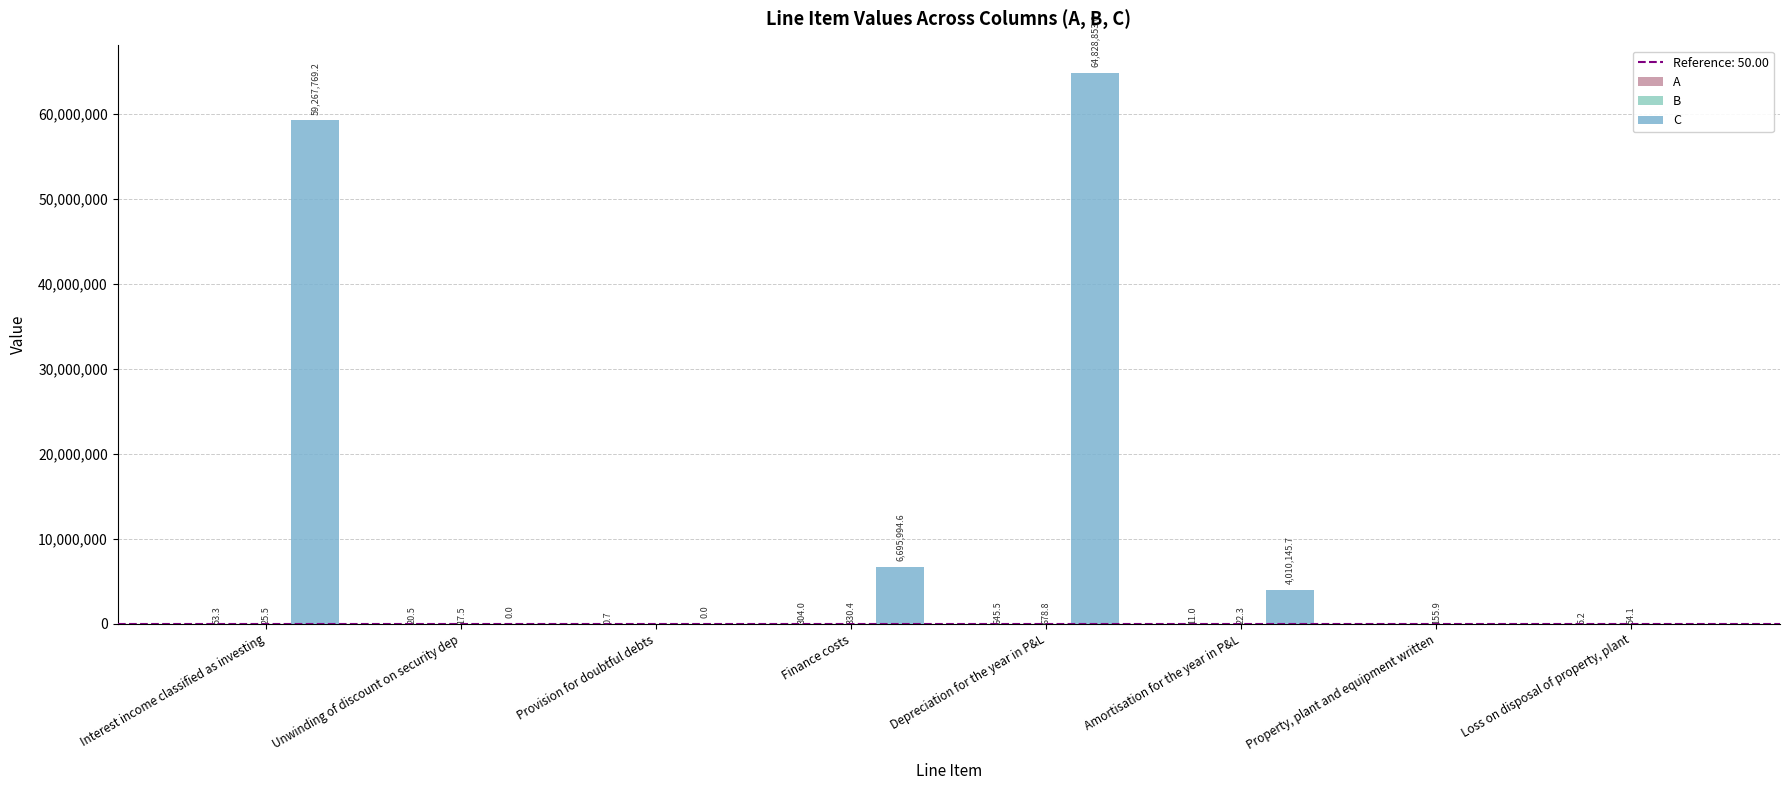

What is the sum of all A values?

1040.0